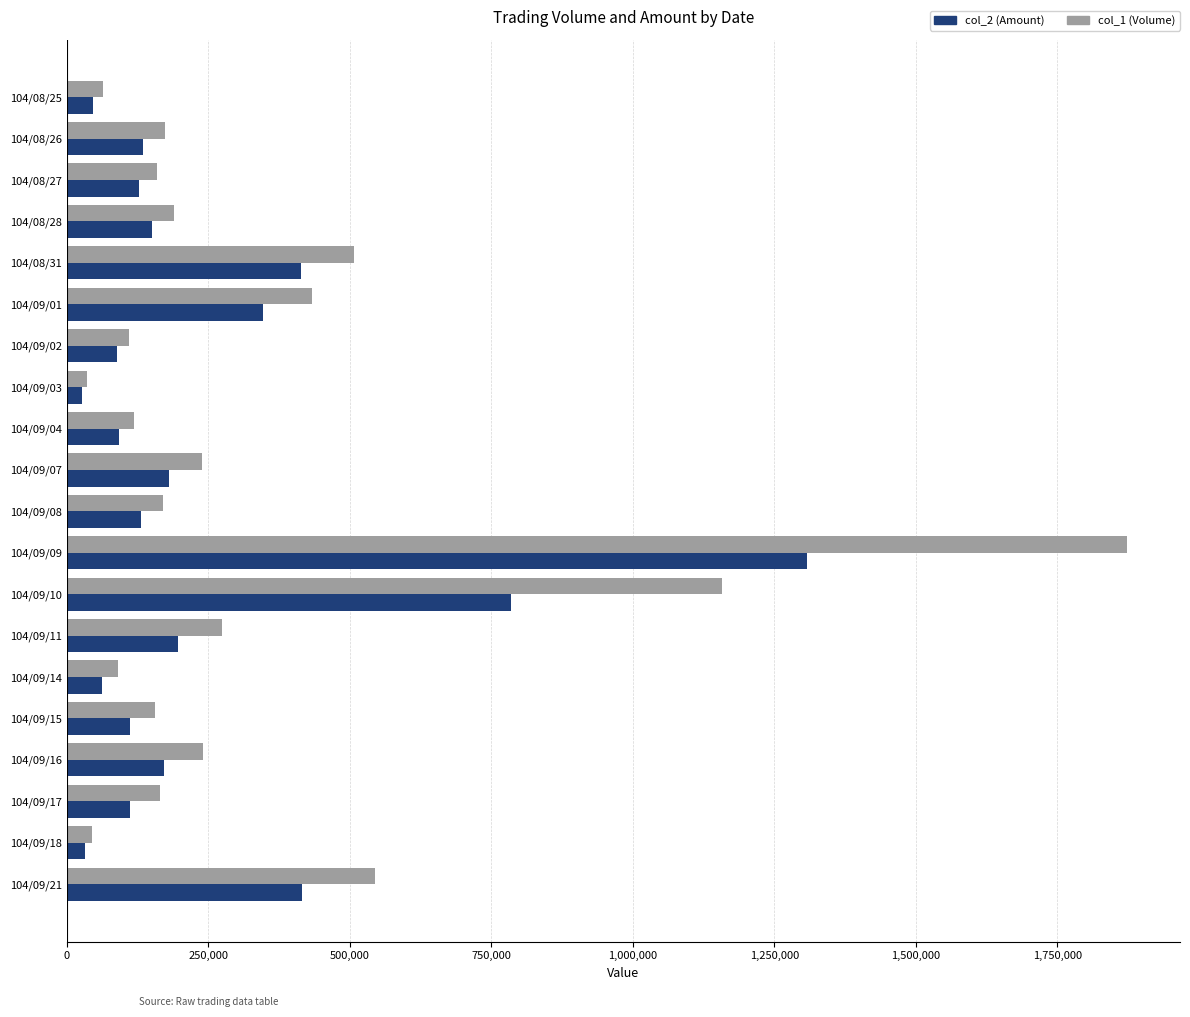

Is the value of col_1 (Volume) at 104/09/07 greater than the value of col_2 (Amount) at 104/09/18?

Yes